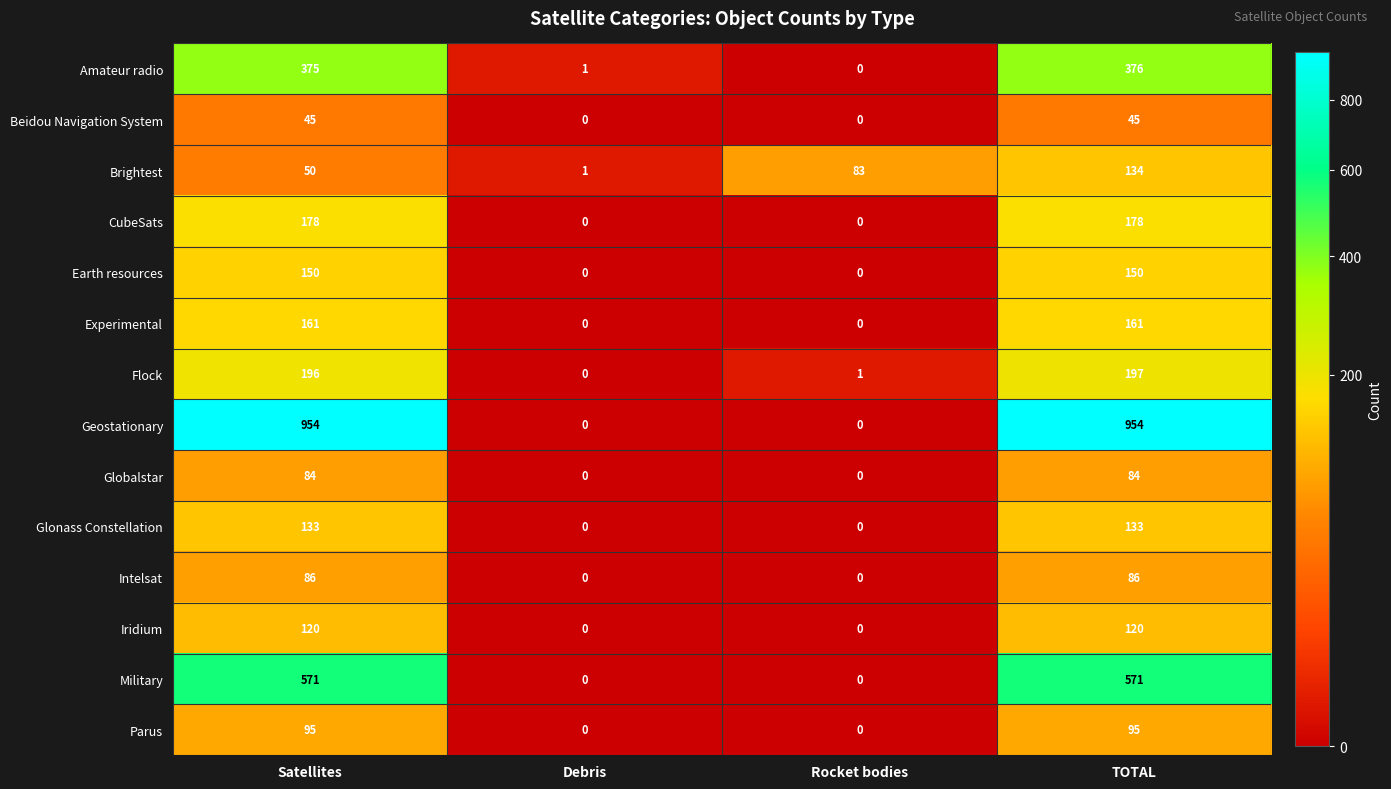

Count the Brightest values in the range 50 to 134.

3